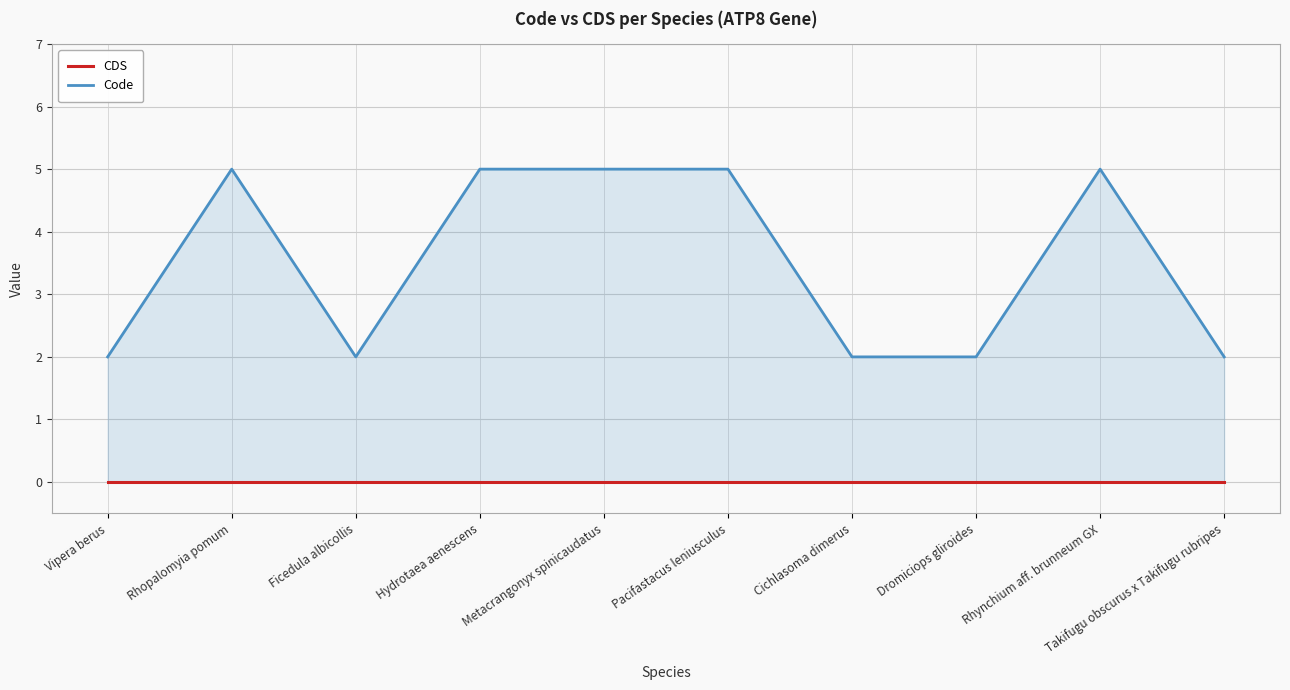

What position from the left is Rhopalomyia pomum?

2